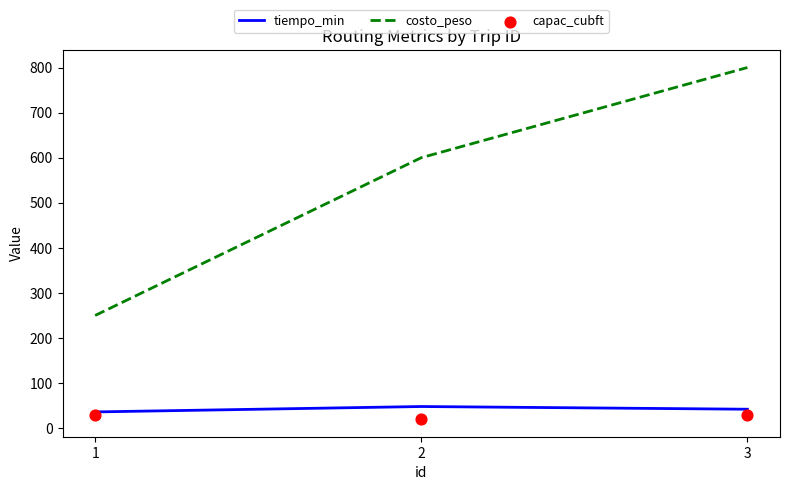

At which category is the sum across all series the highest?

3